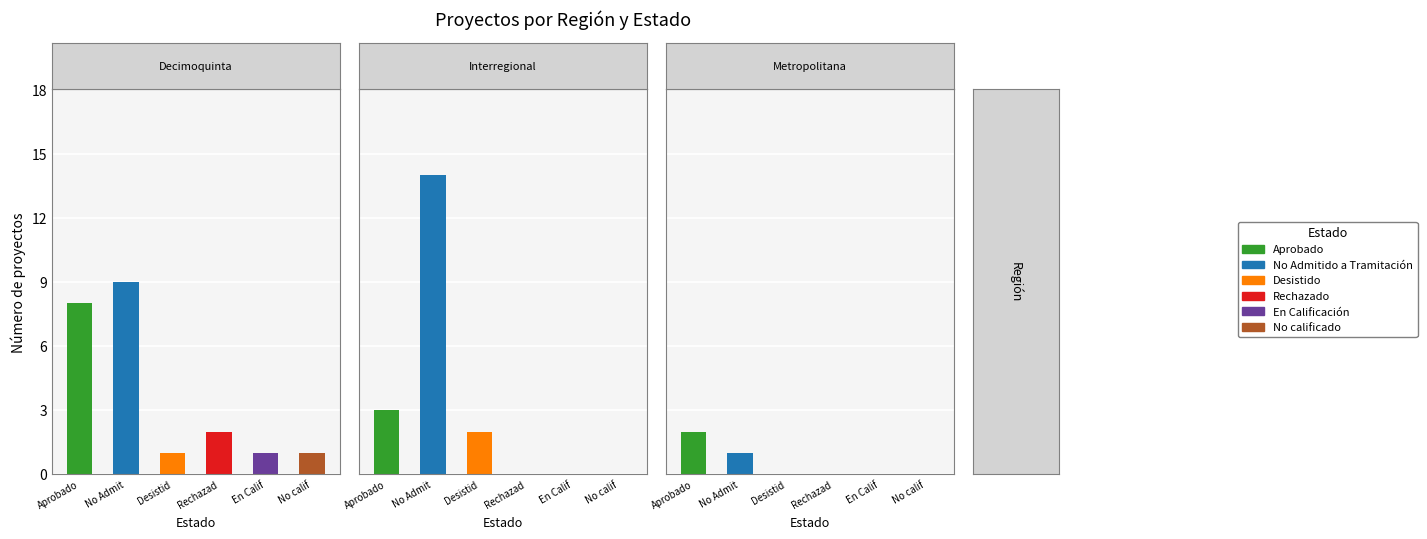

Where is No Admitido a Tramitación nearest to the value 7?

Decimoquinta